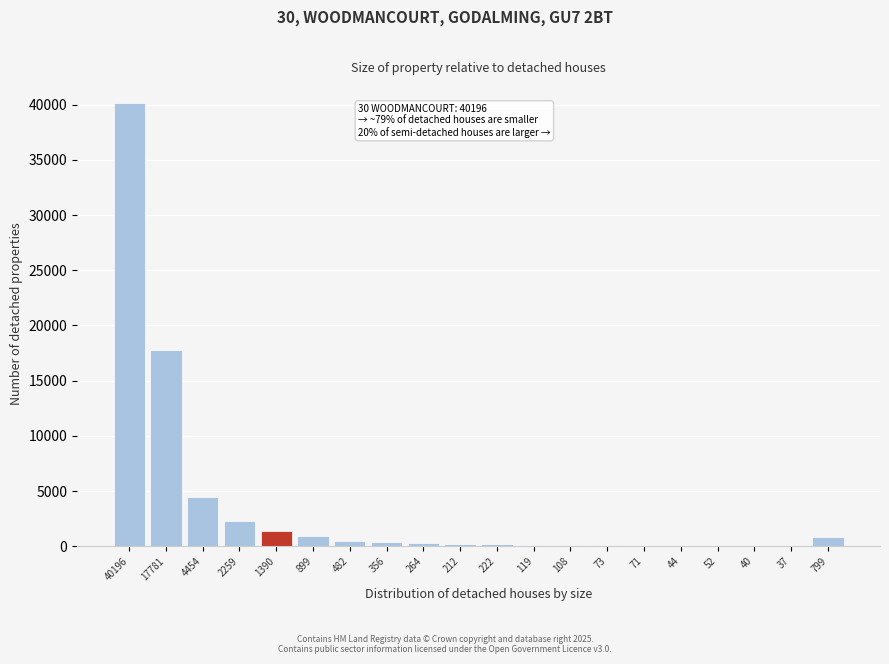

Where is the data nearest to the value 20116?

17781